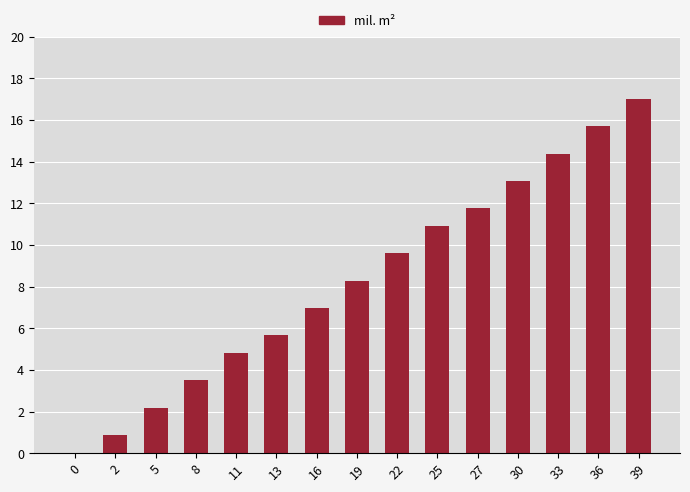

What is the sum of all values?

124.7